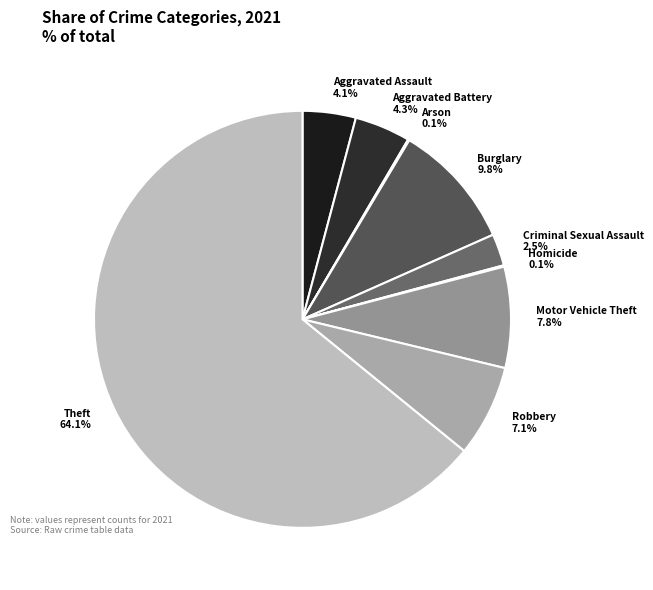

Which has a higher value, Criminal Sexual Assault or Motor Vehicle Theft?

Motor Vehicle Theft